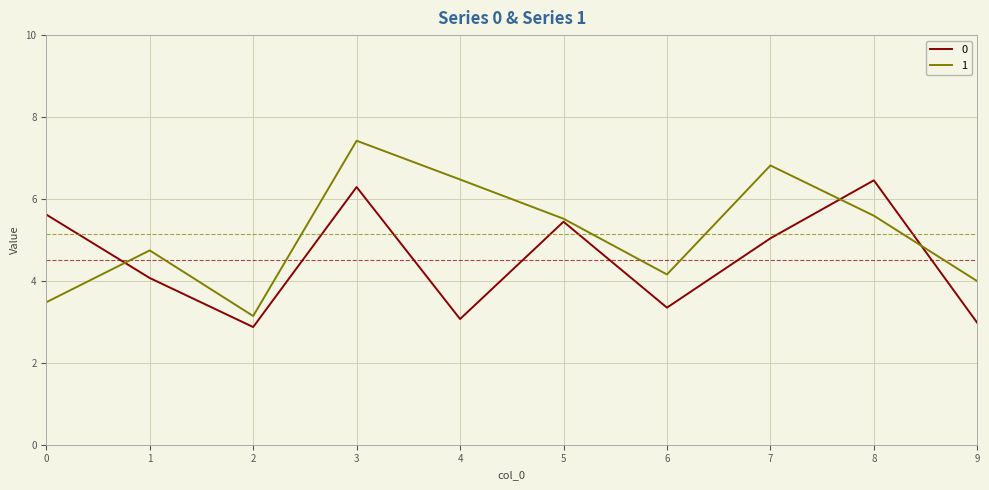

At which label does 1 first exceed 5?

3